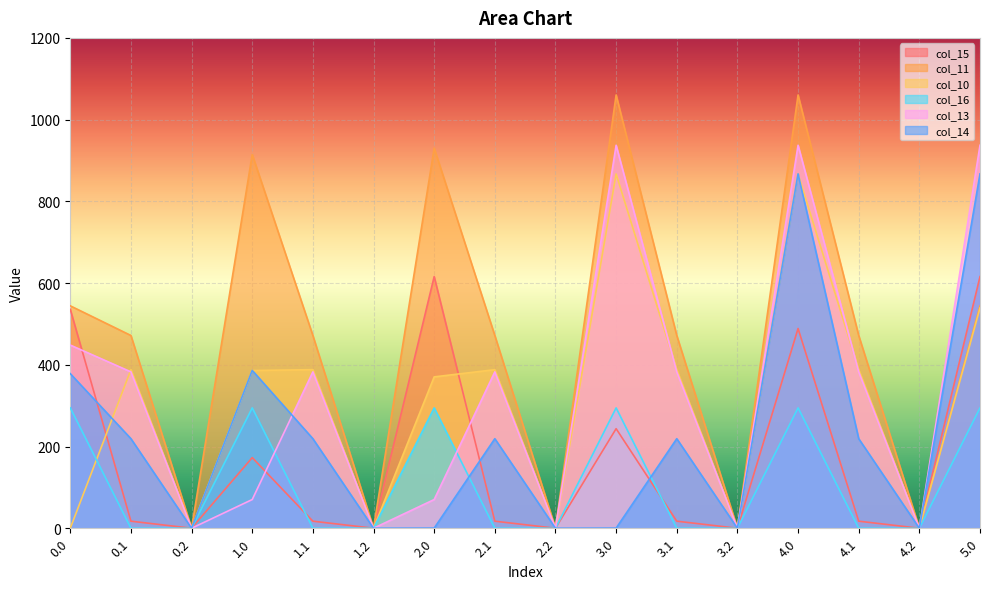

Where is col_15 nearest to the value 307?

3.0